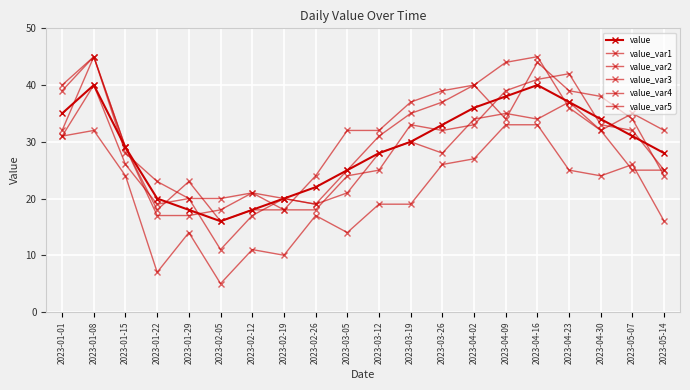

Count the number of categories in the chart.

20